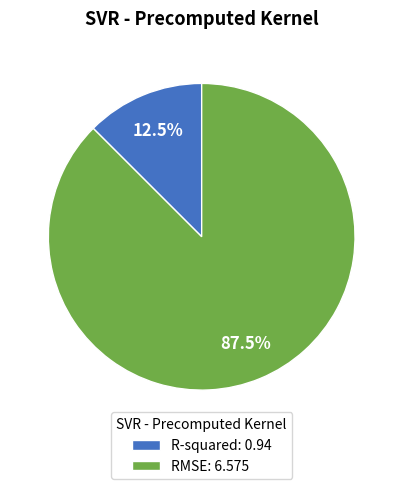

The R-squared slice represents 27% of the pie. True or false?

False